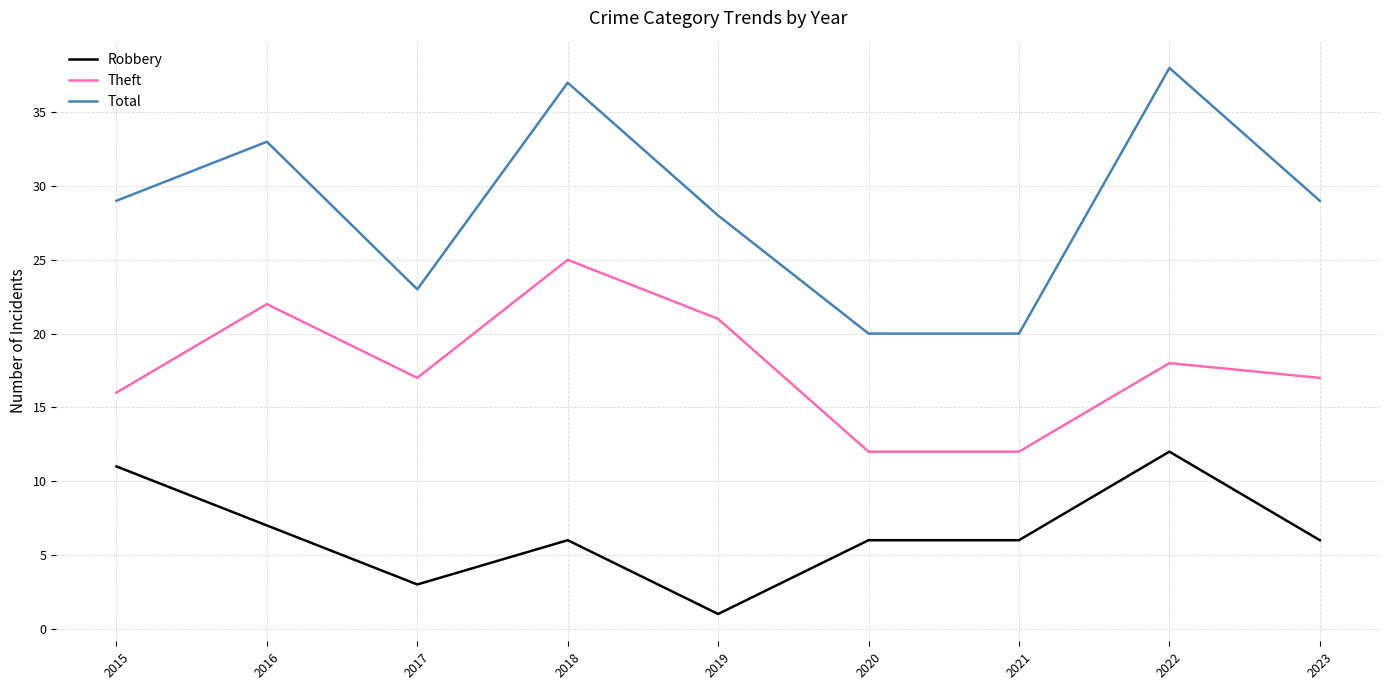

Which label corresponds to the smallest value in the chart?

2019